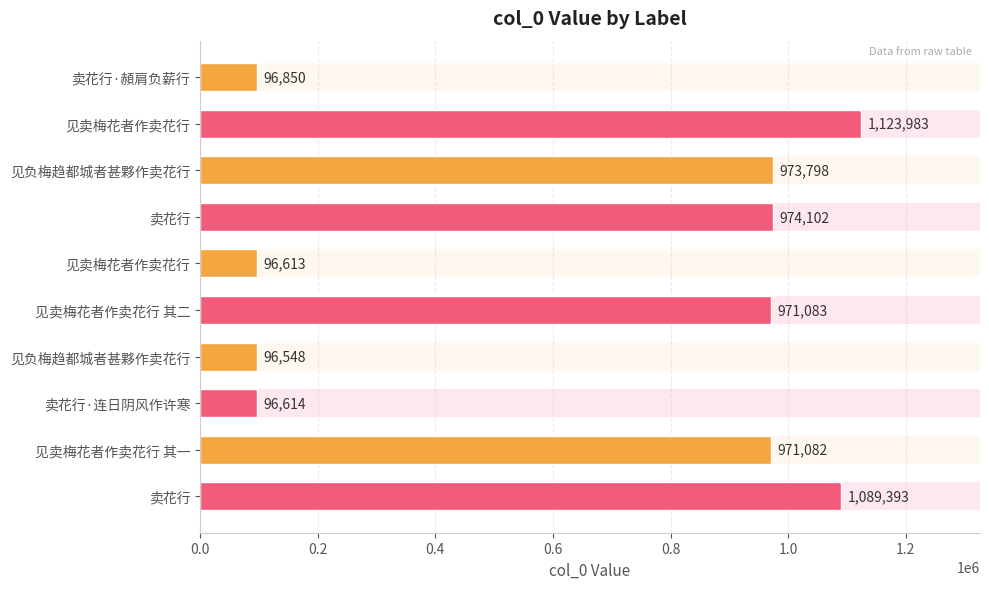

Which category has the lowest value across all series?

见负梅趋都城者甚夥作卖花行